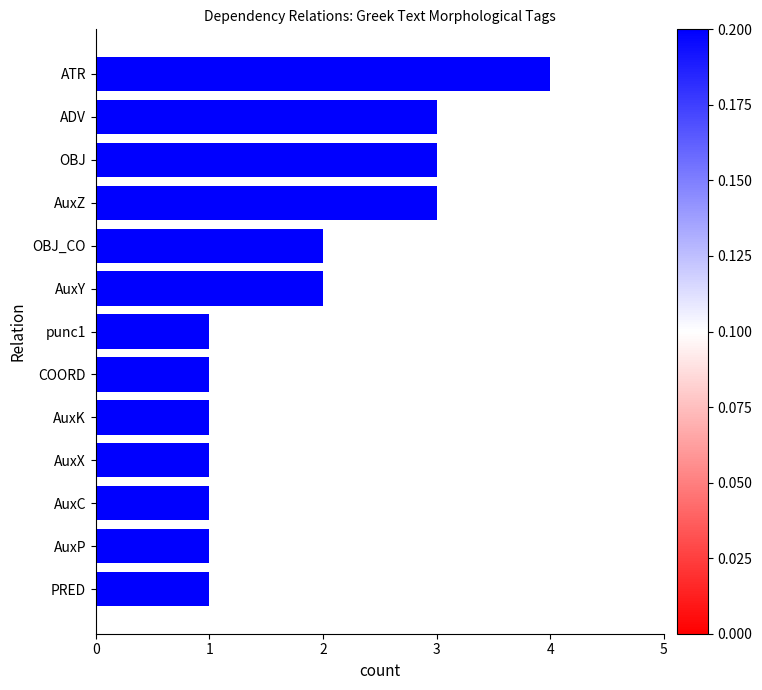

Between OBJ and ATR, which is larger?

ATR